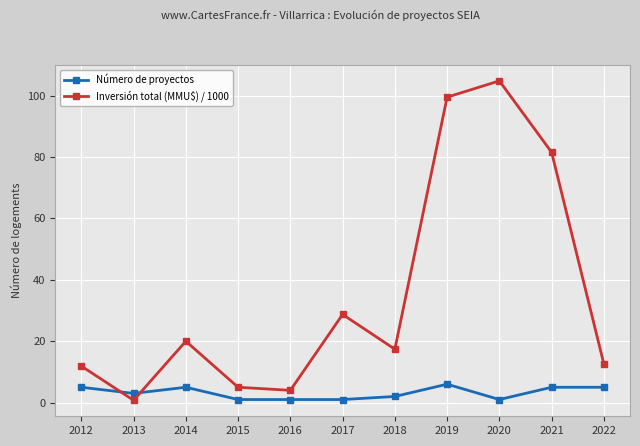

True or false: Inversión total (MMU$) / 1000 has a value of 12.6 at 2022.

True